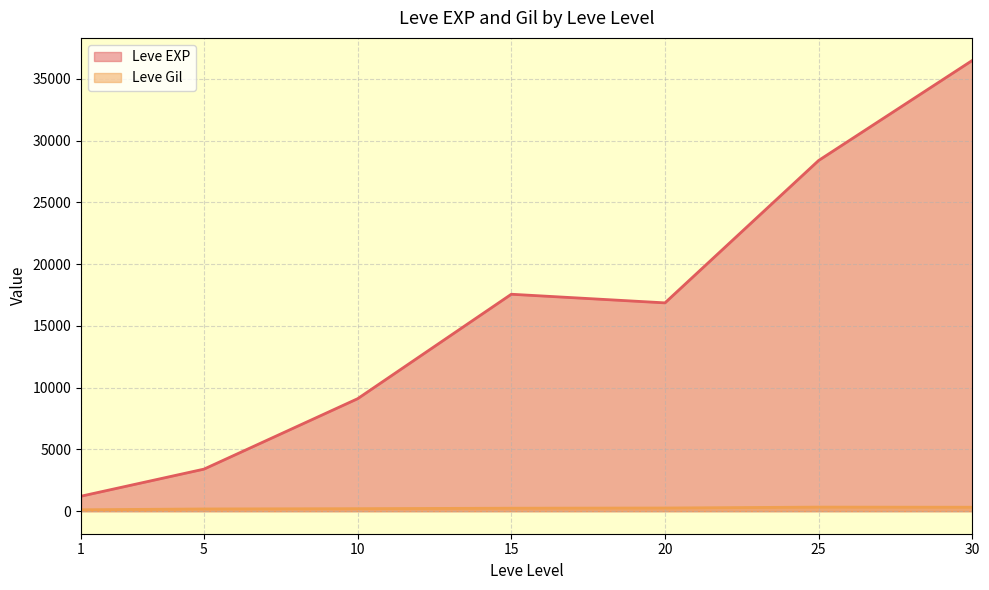

Between 1 and 15, which series saw the biggest shift?

Leve EXP